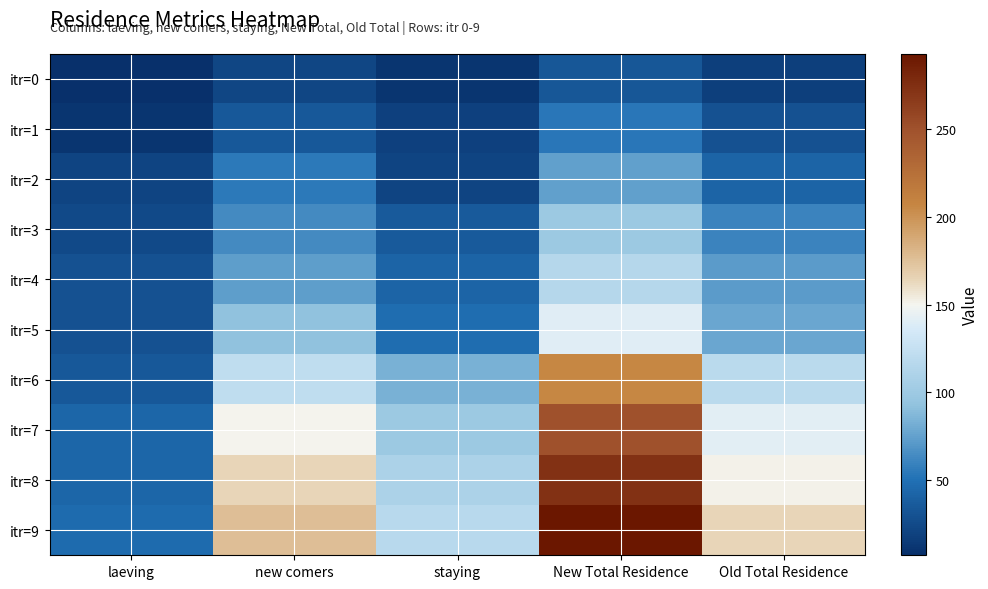

At which category does the chart reach its peak across all series?

New Total Residence